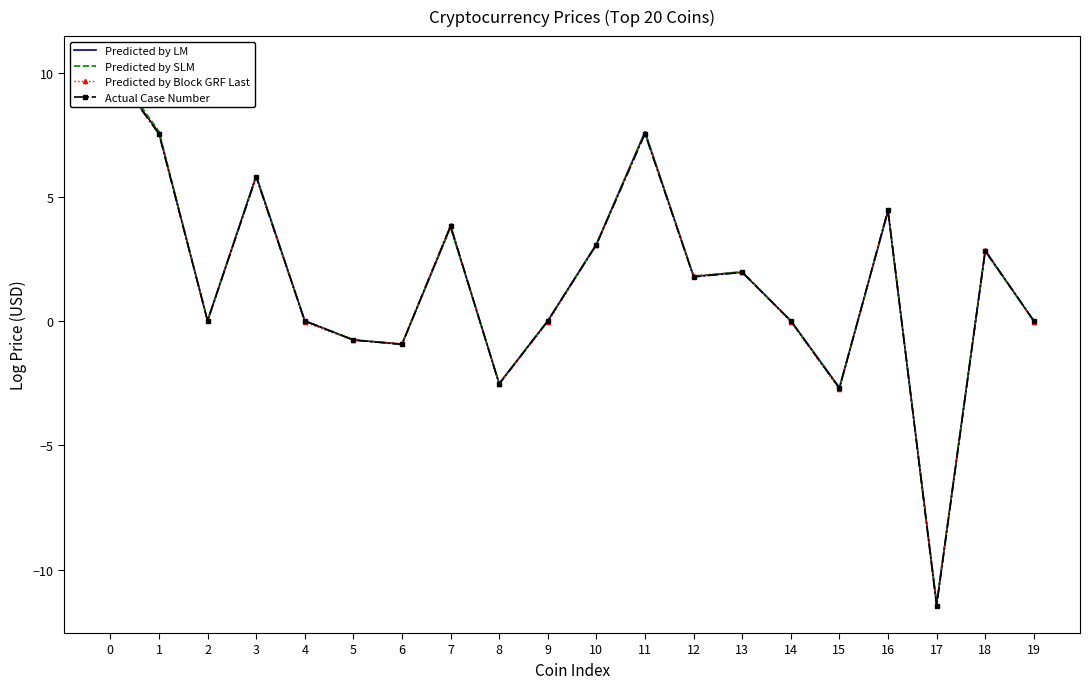

True or false: Actual Case Number has a value of 1.3 at 7.

False